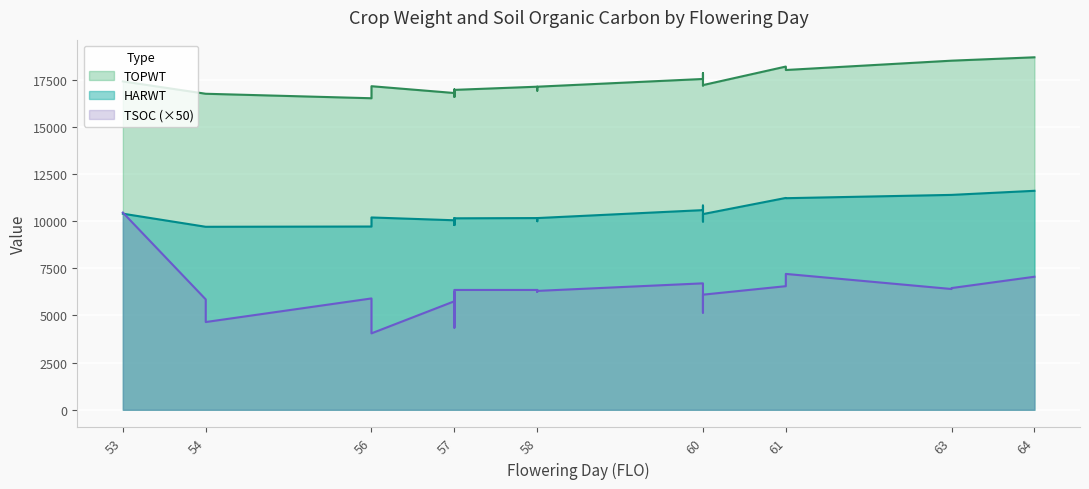

What is the spread (max minus min) of values at 56?

10608